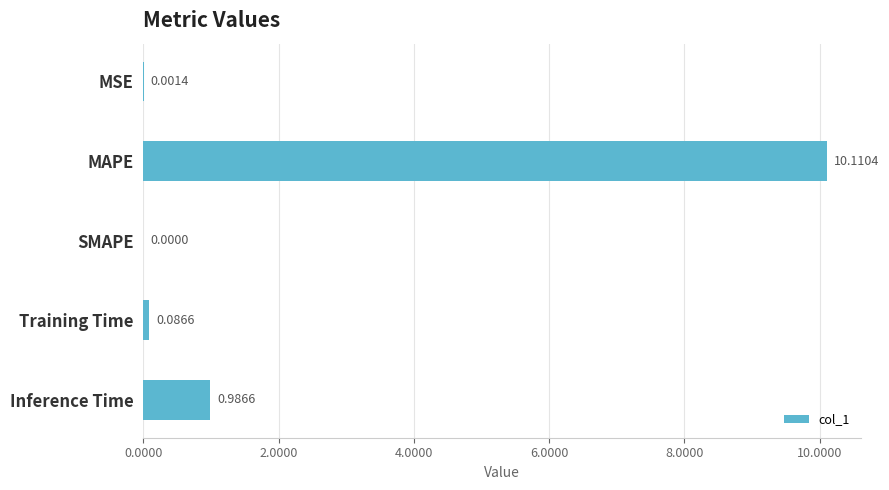

Where is the data nearest to the value 5?

Inference Time